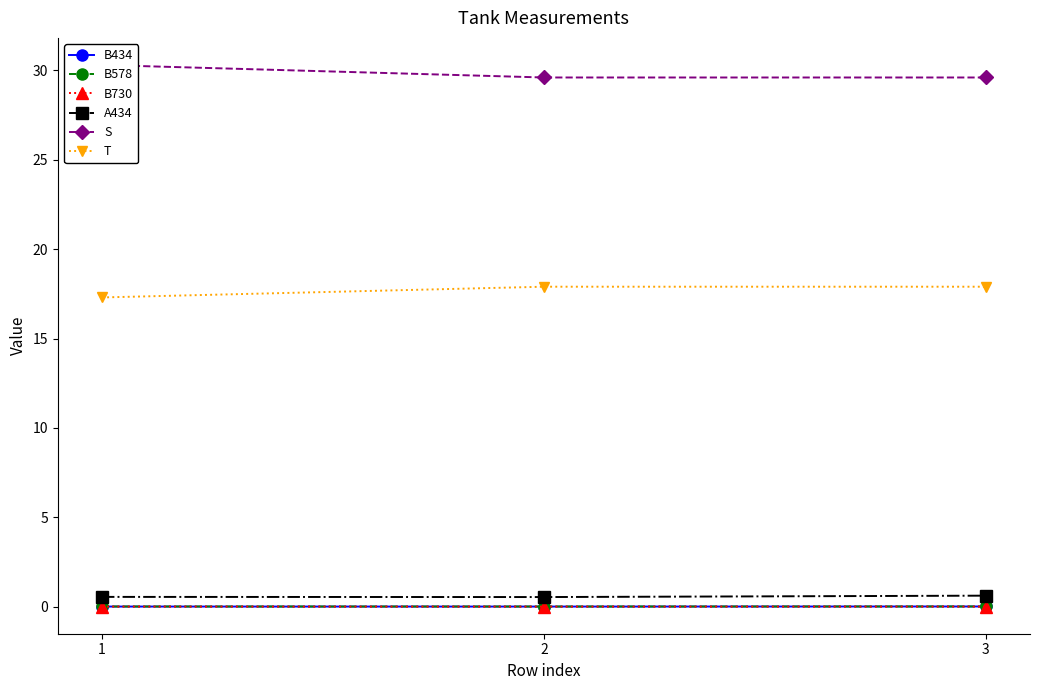

At which category is the sum across all series the highest?

1